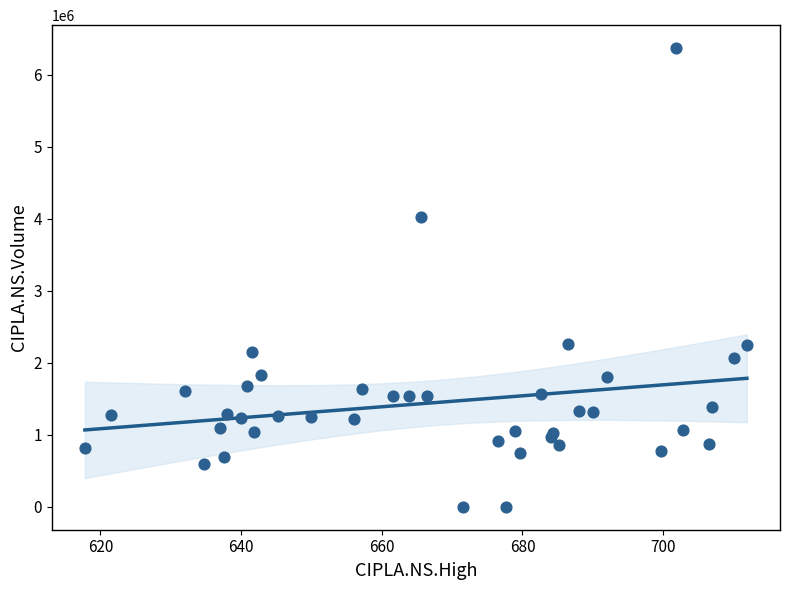

What Y value in the scatter plot is closest to 3186550?

4022000